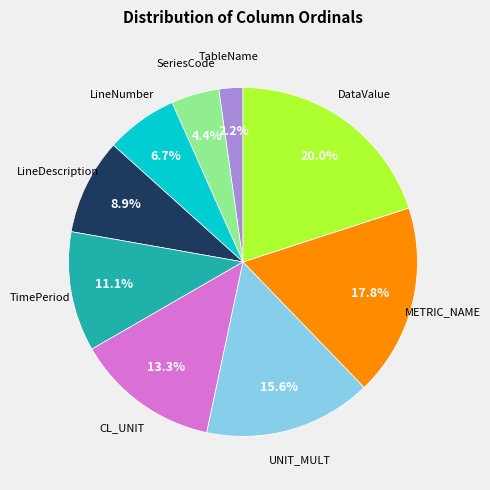

Is there a majority slice in this chart?

No